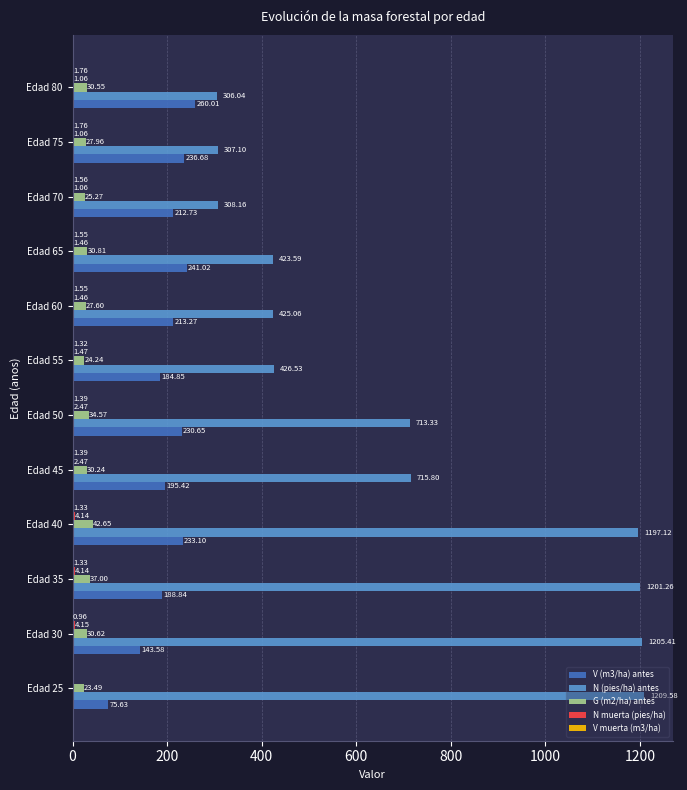

Which series changed the most between Edad 75 and Edad 80?

V (m3/ha) antes